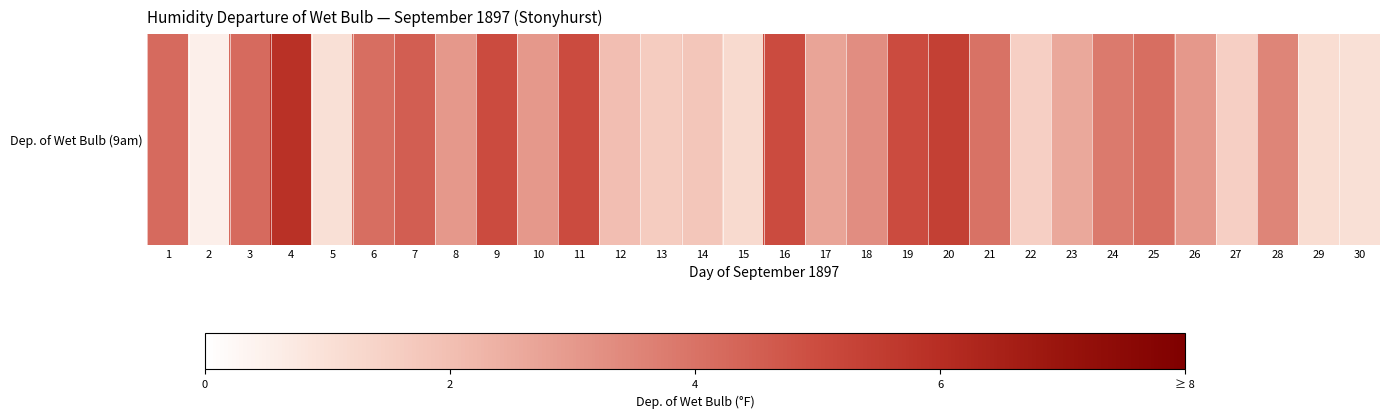

What is the smallest value displayed?

0.5